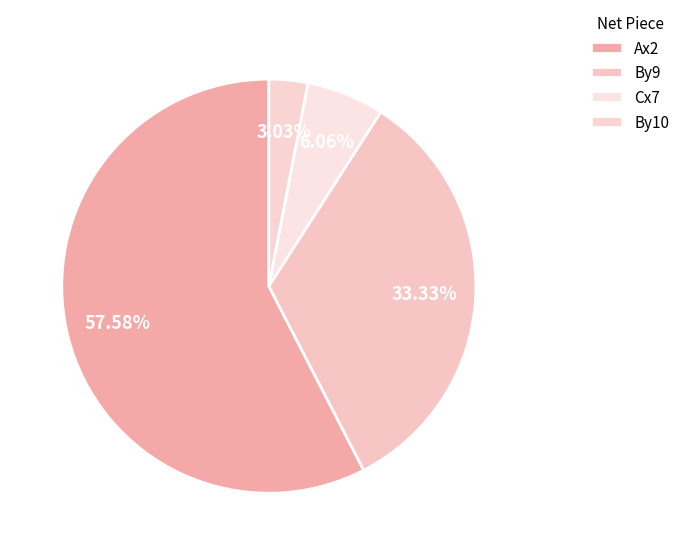

To the nearest percent, what is the difference between the largest and smallest slice percentages?

55%